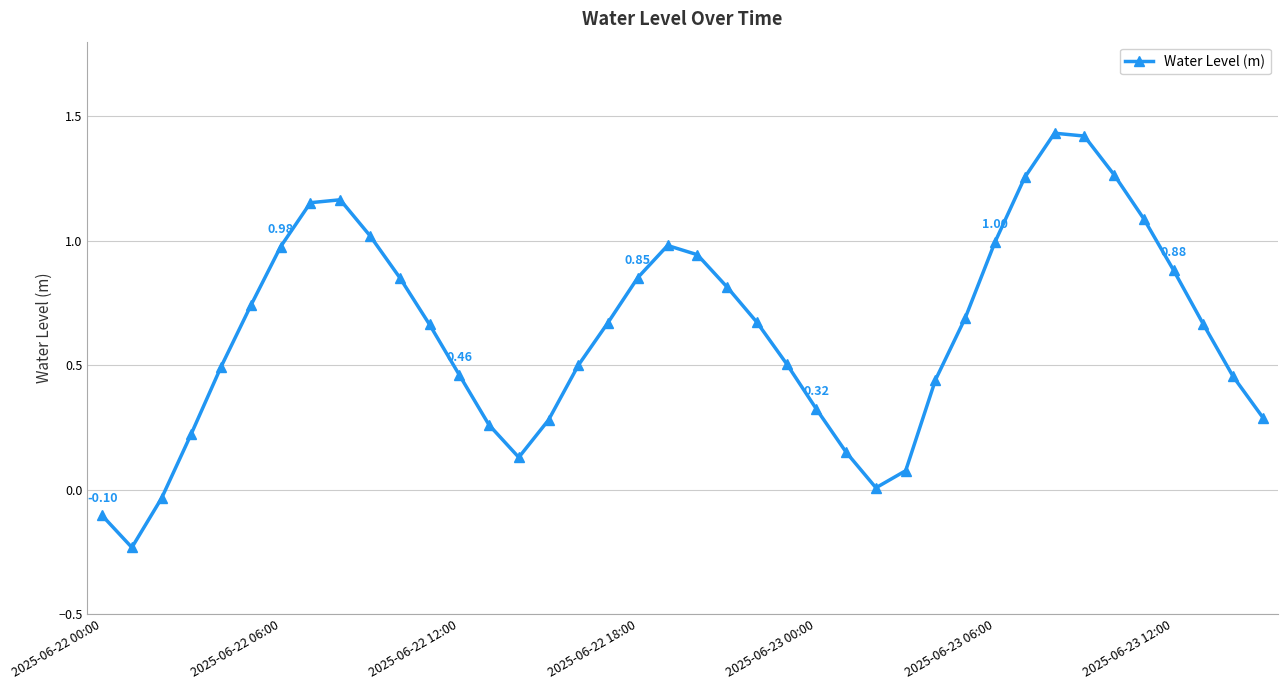

How many interior local valleys (lower than both neighbors) does the data have?

3